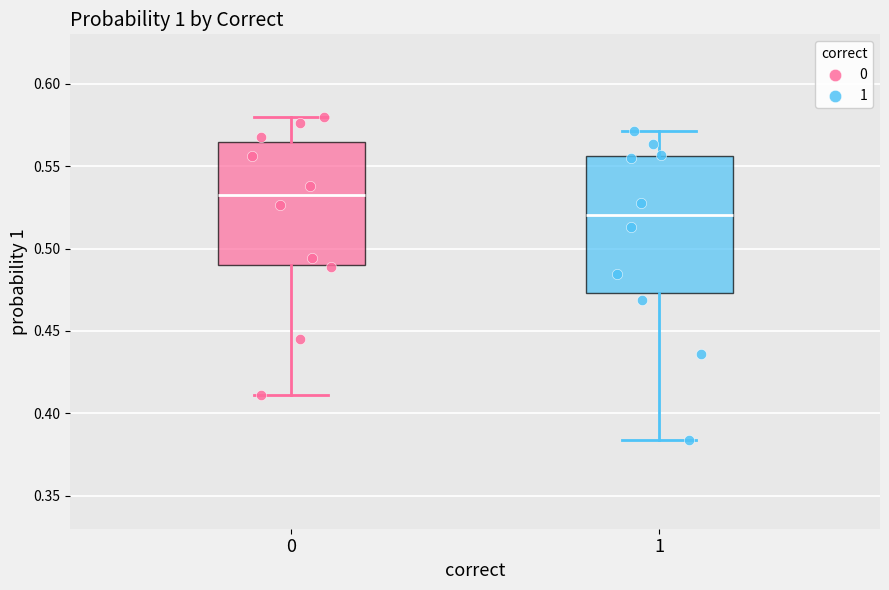

Reading left to right, transcribe this box plot: for each box, give where its median line is, the range the box spans, and where its two whiskers end, as read against the y-axis. The values are not printed on the chart, so give them approximately, as read against the axis.

0: median 0.530, box 0.490 to 0.565, whiskers 0.410 to 0.580
1: median 0.520, box 0.475 to 0.555, whiskers 0.385 to 0.570